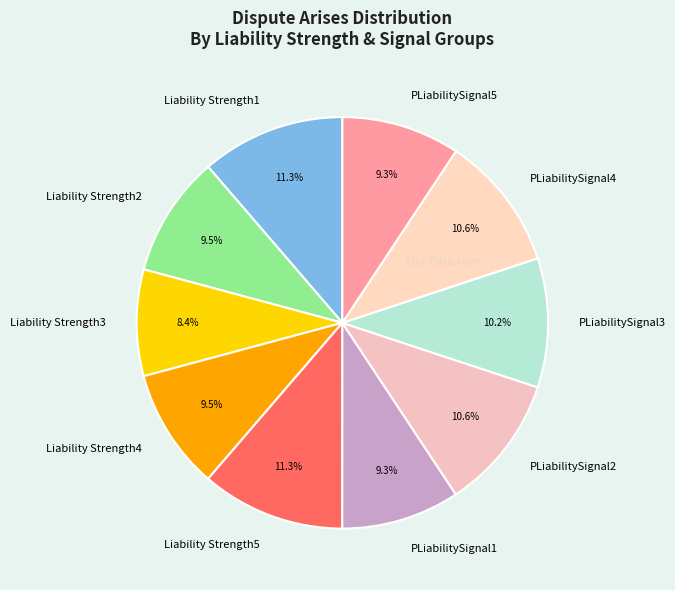

To the nearest percent, what portion does PLiabilitySignal1 represent?

9%